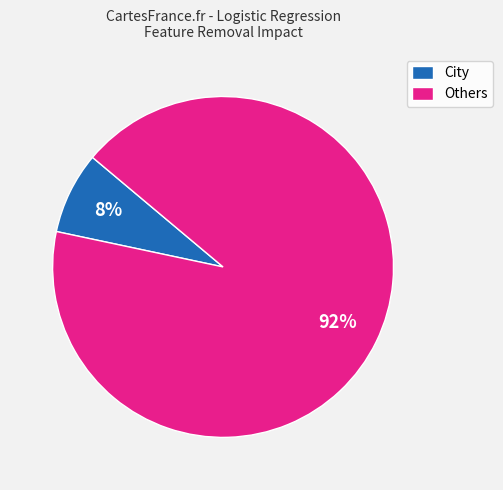

What is the smallest slice in the pie chart?

City